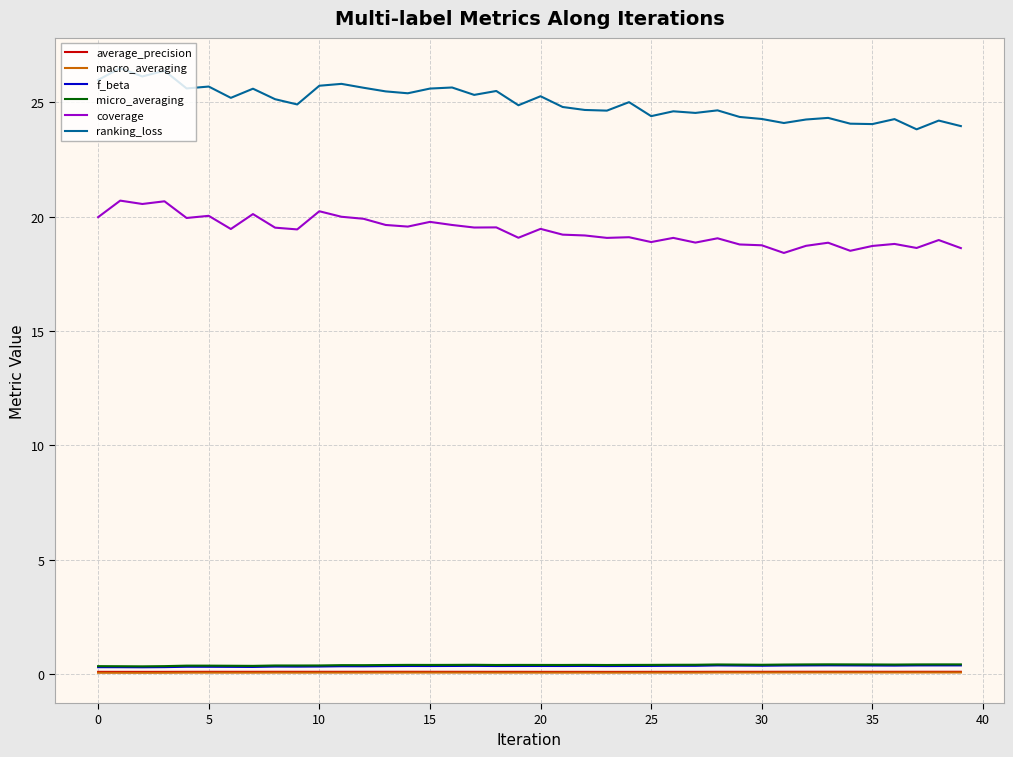

True or false: average_precision and ranking_loss intersect in this chart.

False